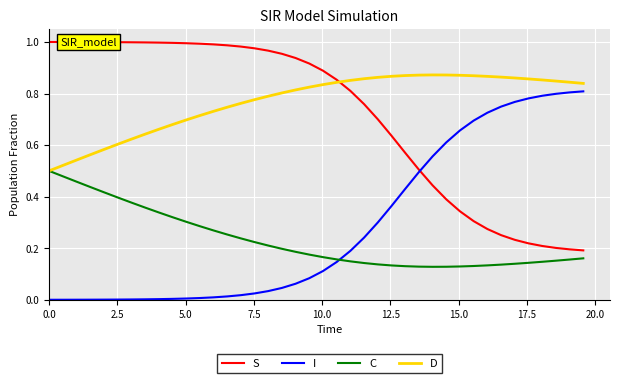

True or false: I and D cross at least once.

False